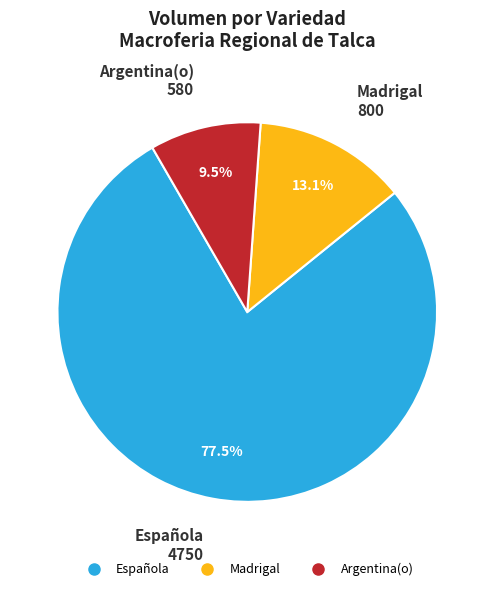

How many slices are in this pie chart?

3